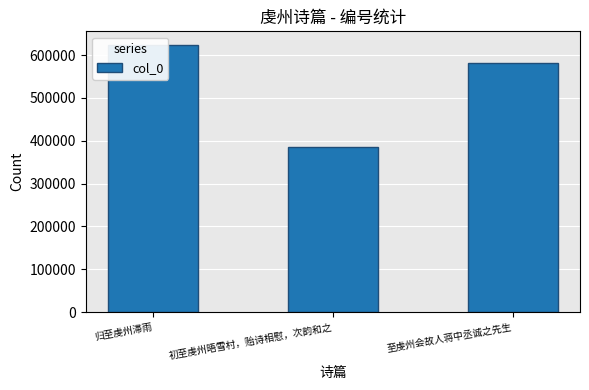

How many bars are there in total?

3